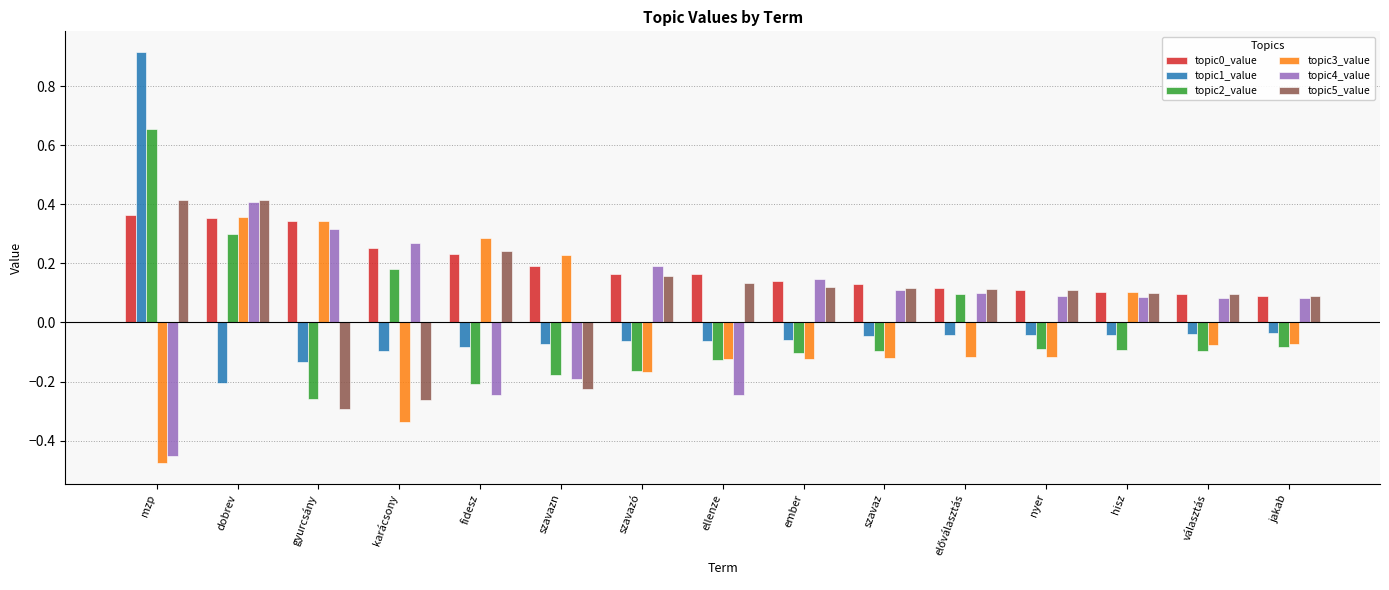

What position from the right is választás?

2